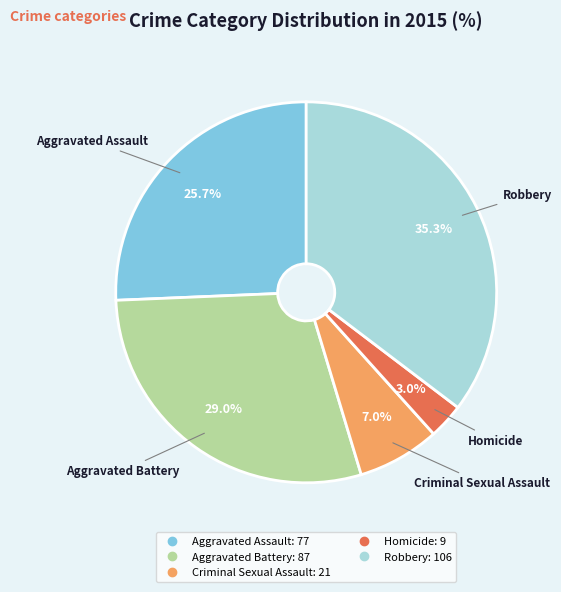

To the nearest percent, what portion does Criminal Sexual Assault represent?

7%